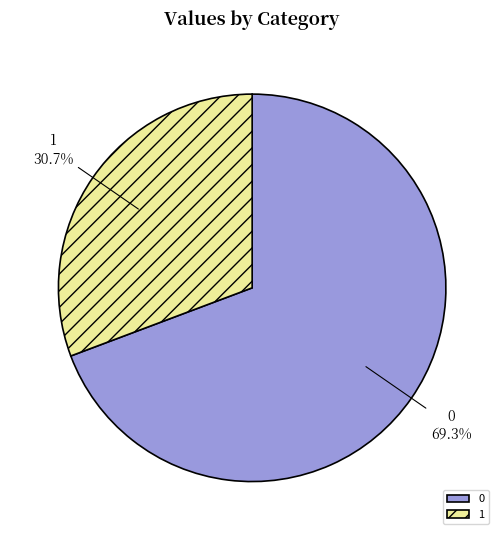

Which category has the smallest portion of the pie?

1